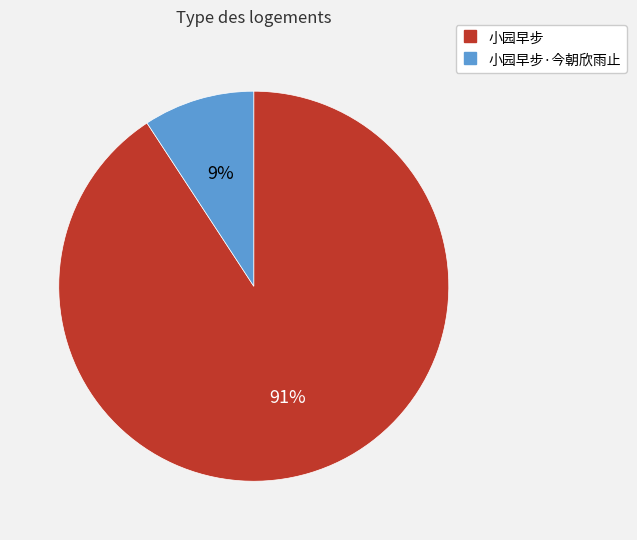

Does any single category account for the majority?

Yes